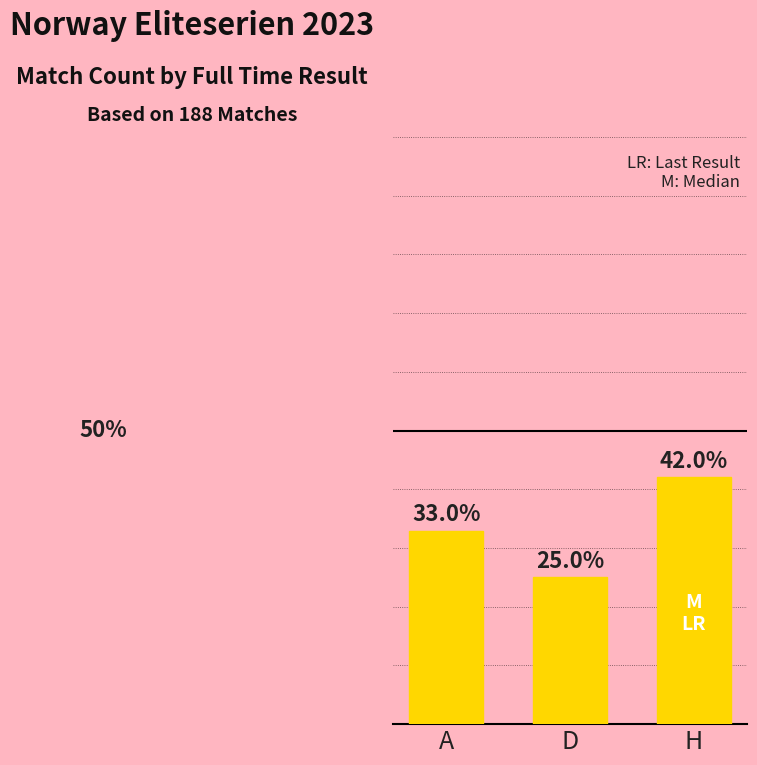

What is the label of the 3rd bar from the left?

H